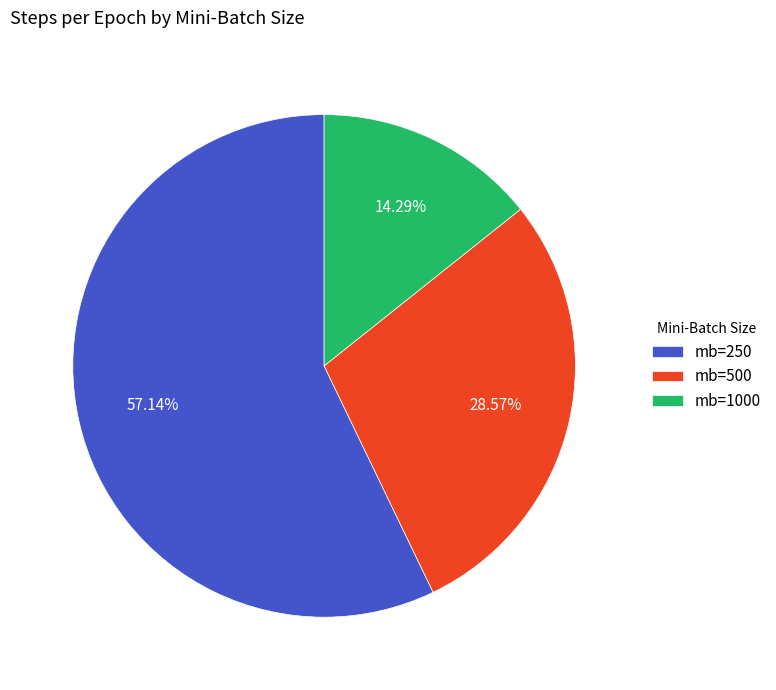

Which slice is the largest?

mb=250